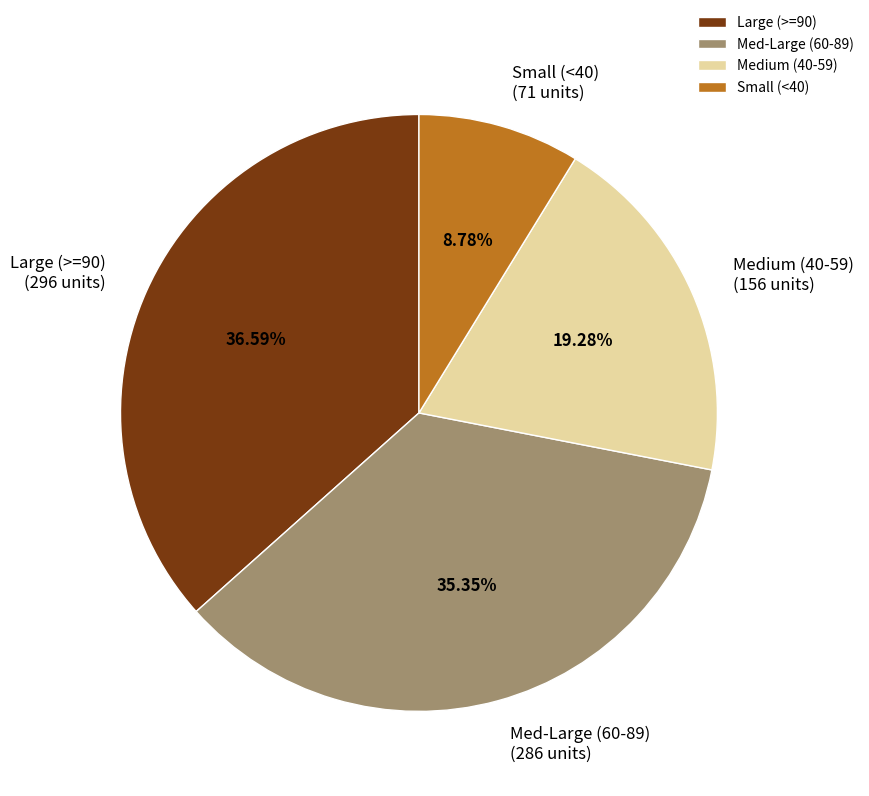

Between Large (>=90) and Med-Large (60-89), which is larger?

Large (>=90)